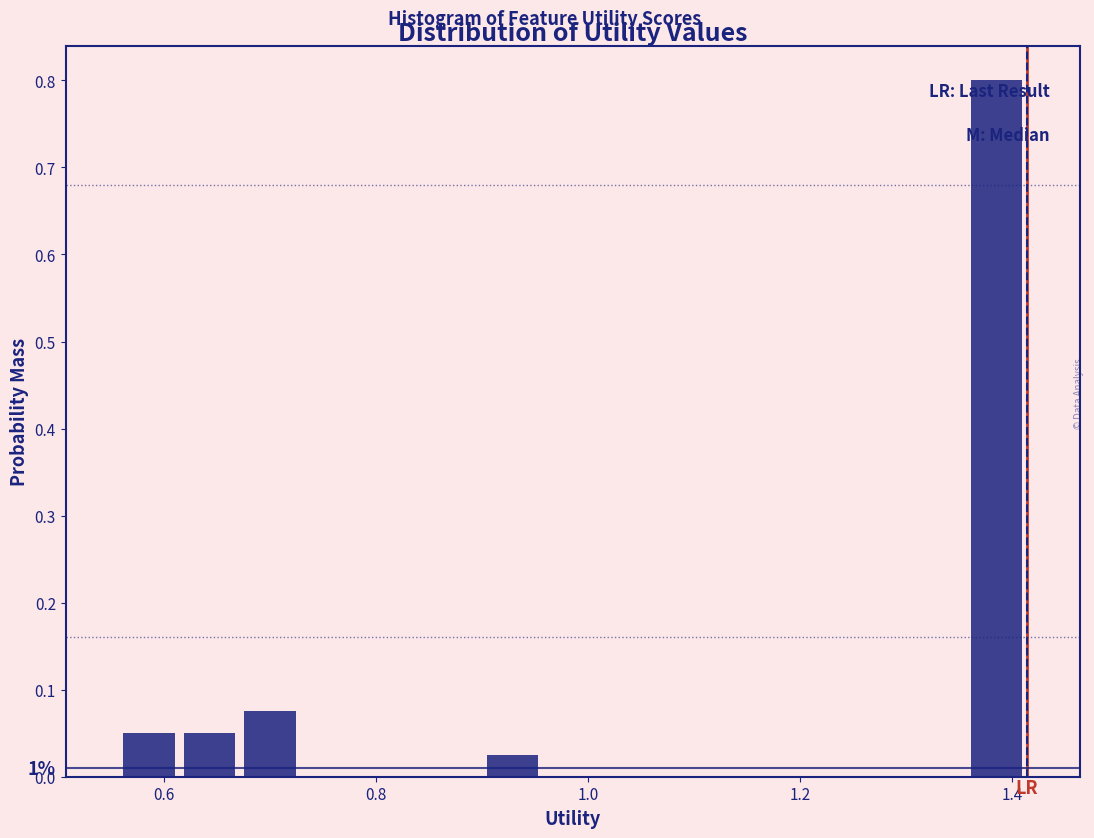

Around what value on the x-axis is the tallest bar? Give the approximate position of its centre, as read against the axis.

1.38